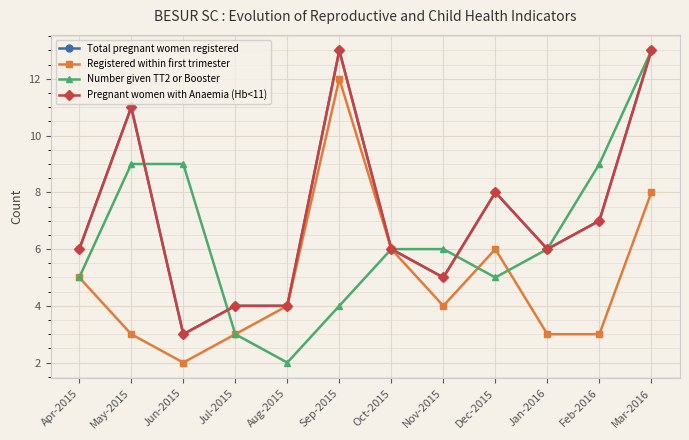

What position from the right is Sep-2015?

7